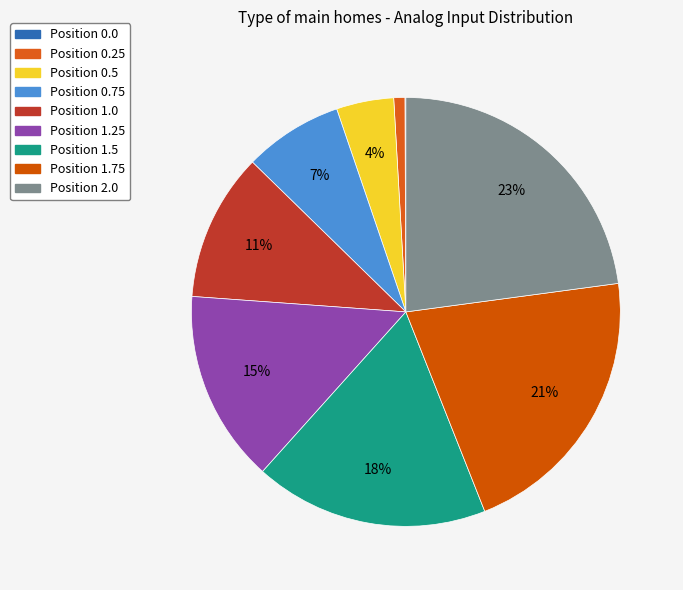

Rank the categories by value from lowest to highest.

0.0, 0.25, 0.5, 0.75, 1.0, 1.25, 1.5, 1.75, 2.0